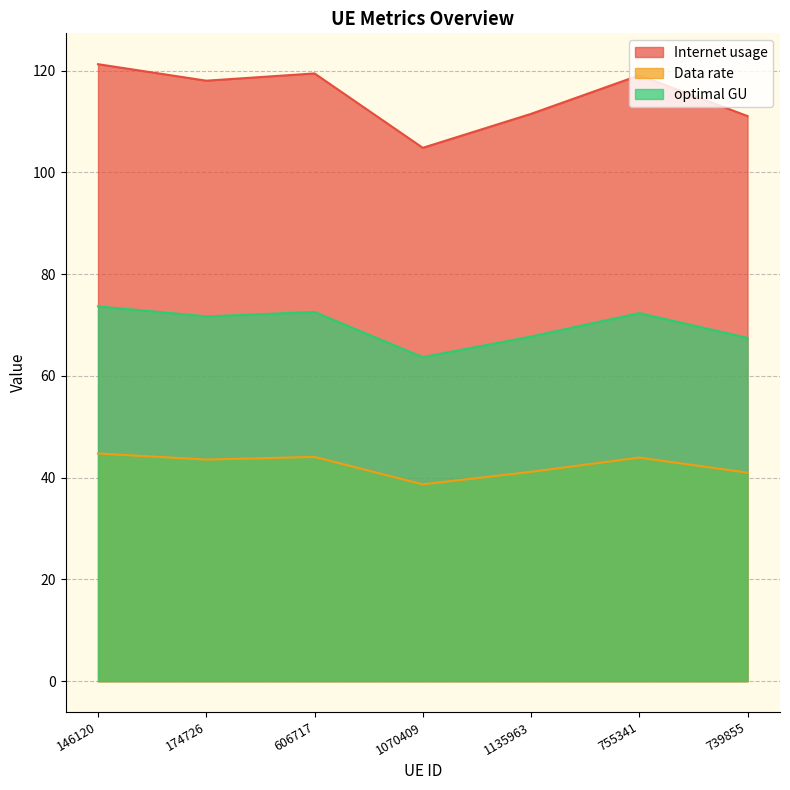

What are all the series names shown in the legend?

Internet usage, Data rate, optimal GU